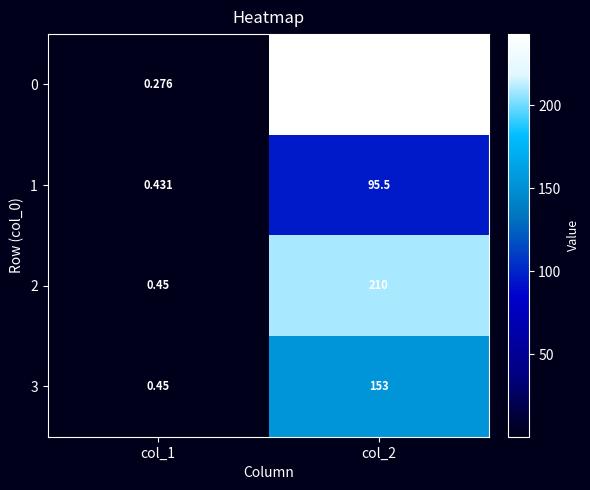

Is the value of 1 at col_1 greater than the value of 2 at col_1?

No